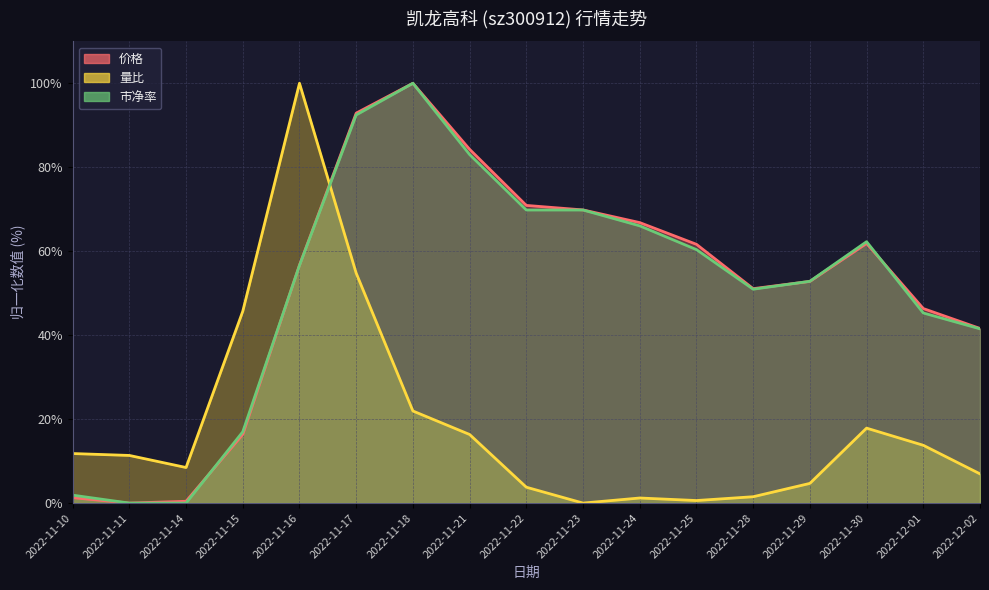

Between 2022-11-28 and 2022-11-29, which series saw the biggest shift?

量比